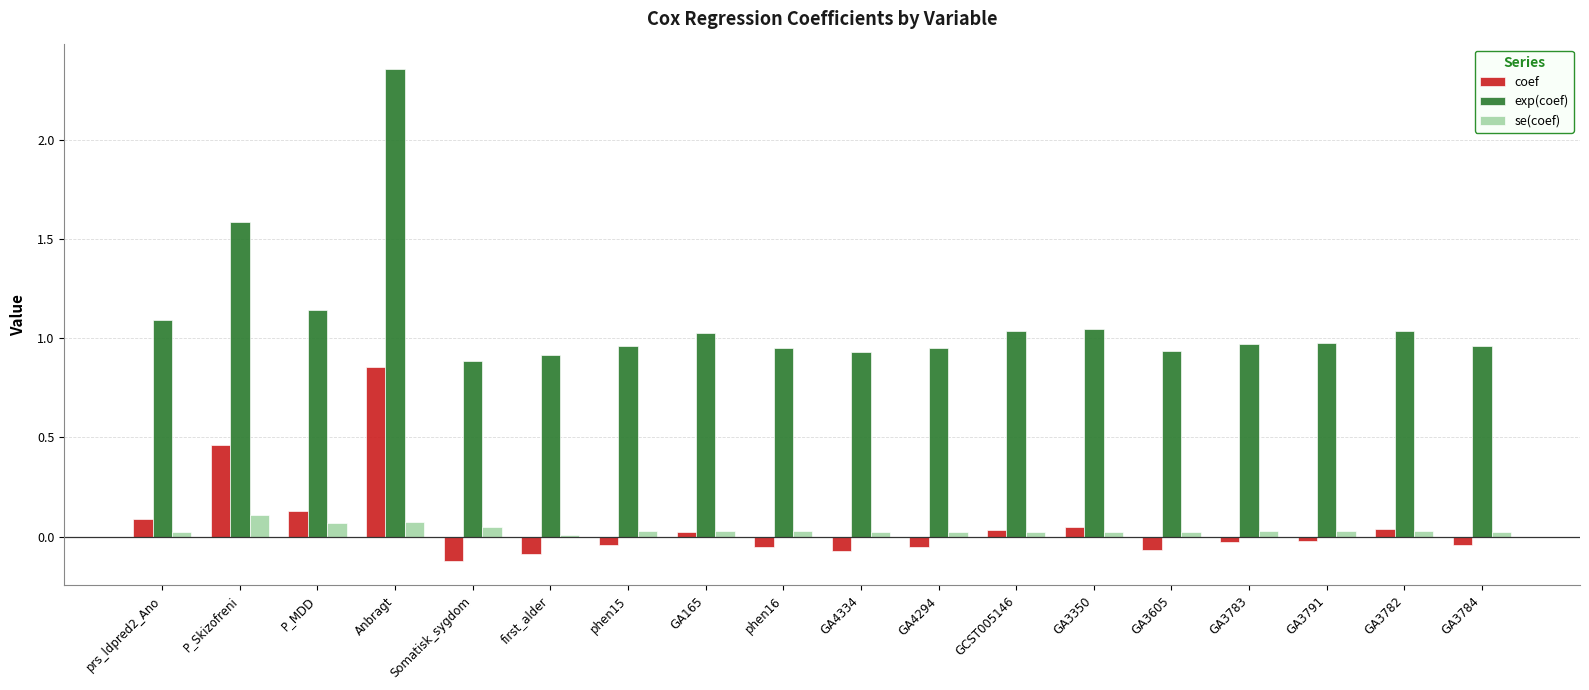

Is the value of exp(coef) at prs_ldpred2_Ano greater than the value of coef at GCST005146?

Yes